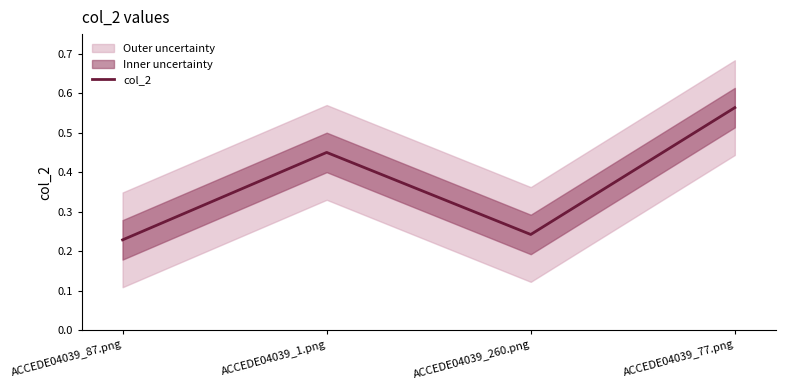

What is the smallest value displayed?

0.2